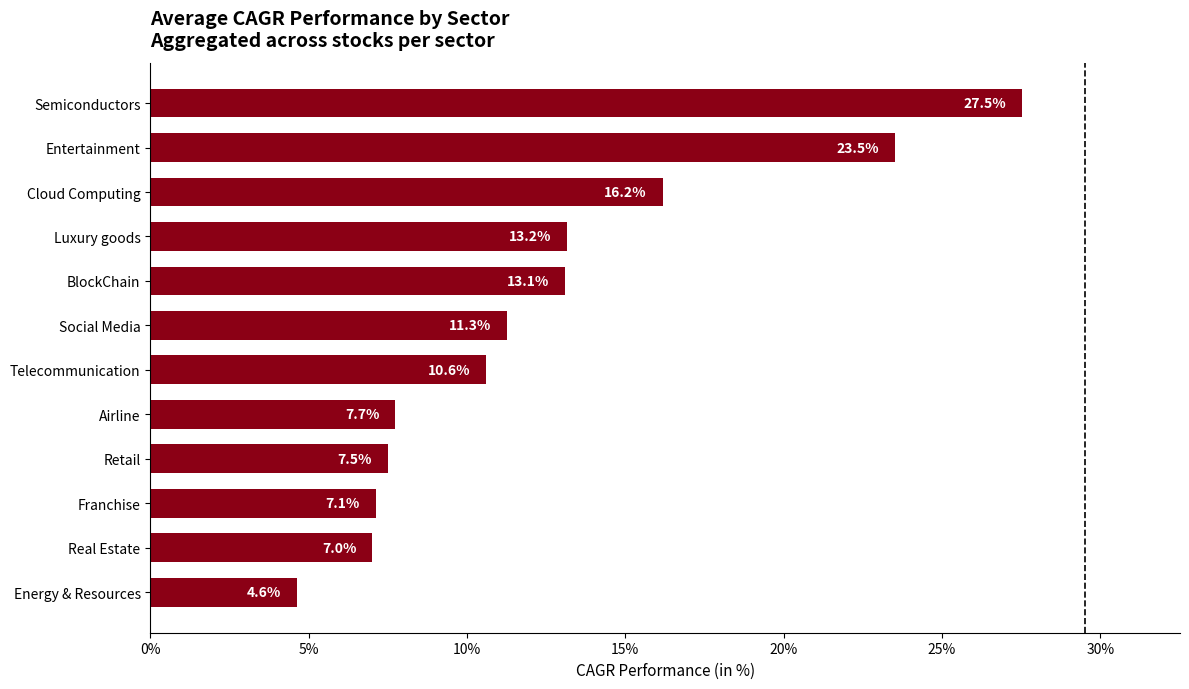

How many categories are shown in the chart?

12